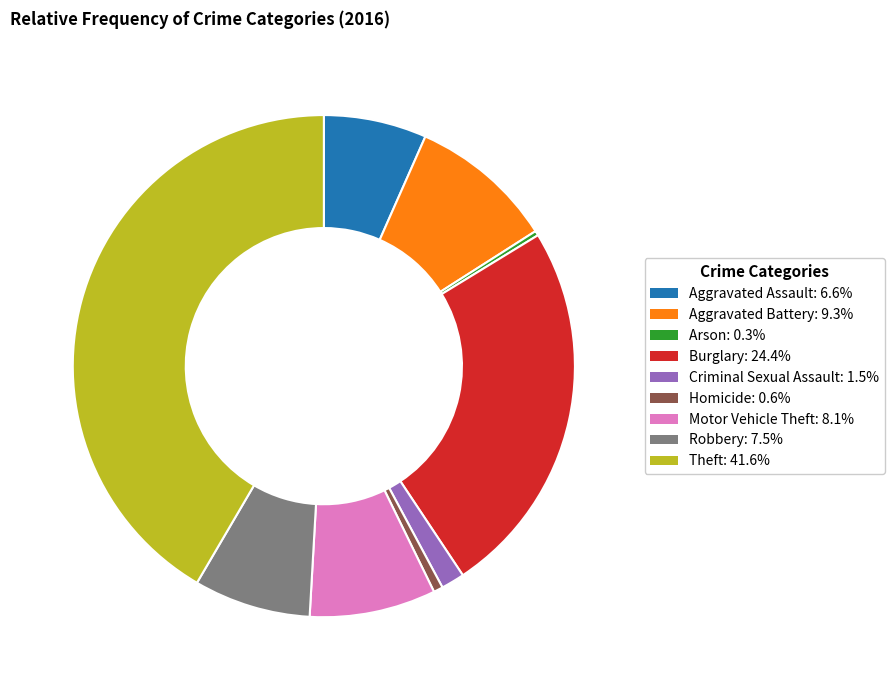

Which category has the biggest portion of the pie?

Theft